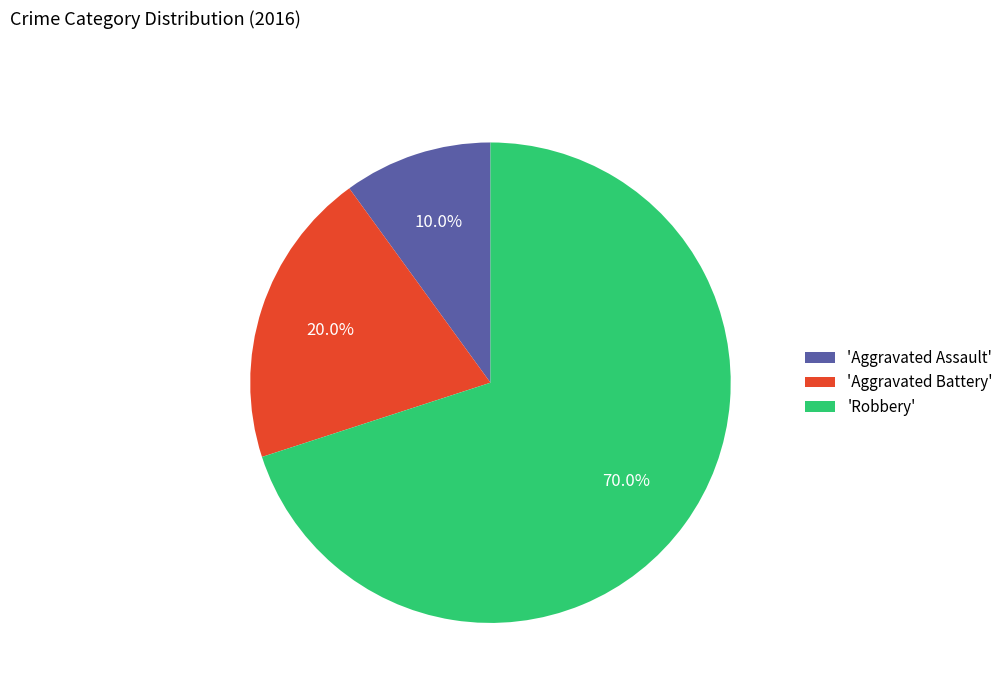

Approximately how many times larger is the value at 'Aggravated Battery' compared to 'Aggravated Assault'?

2.0